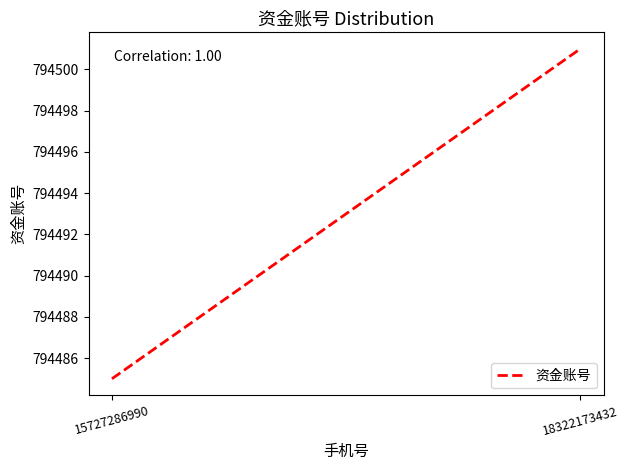

What is the difference between the values at 18322173432 and 15727286990?

16